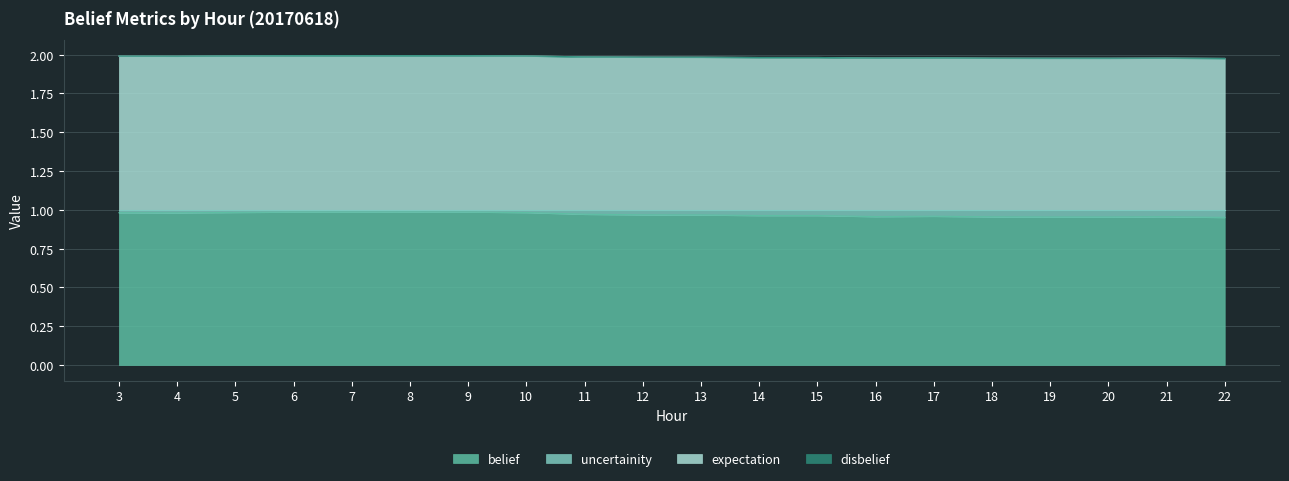

The belief series shows 0.6 at 6. True or false?

False